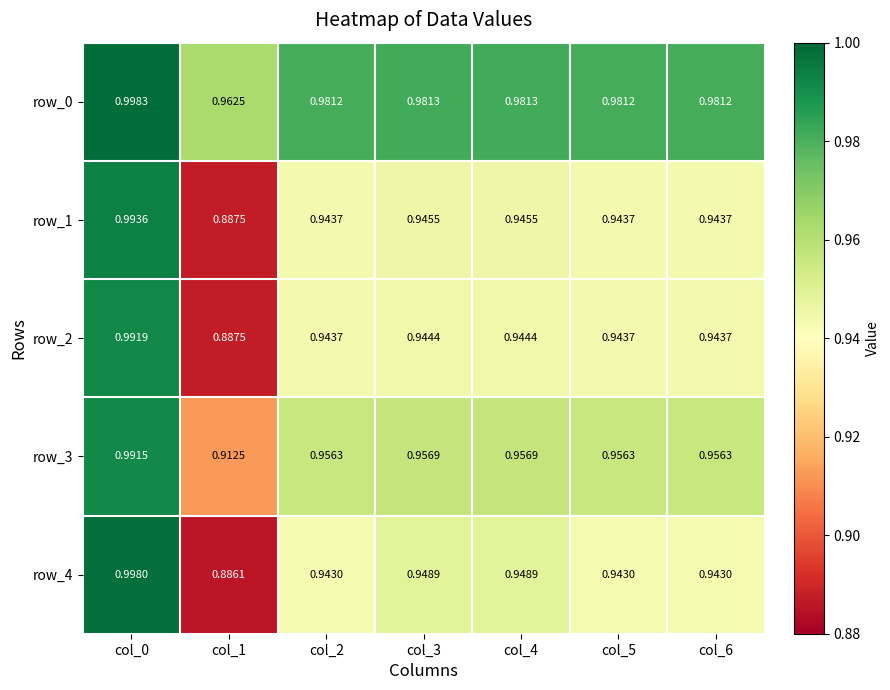

Is the value of row_2 at col_1 greater than the value of row_3 at col_2?

No